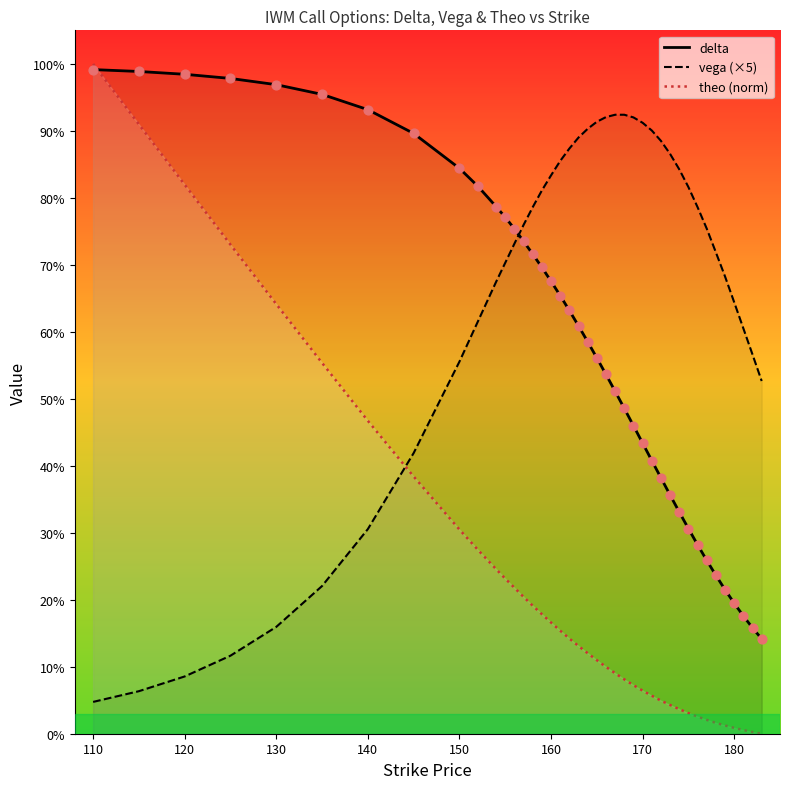

At how many categories does at least one series exceed 0?

40